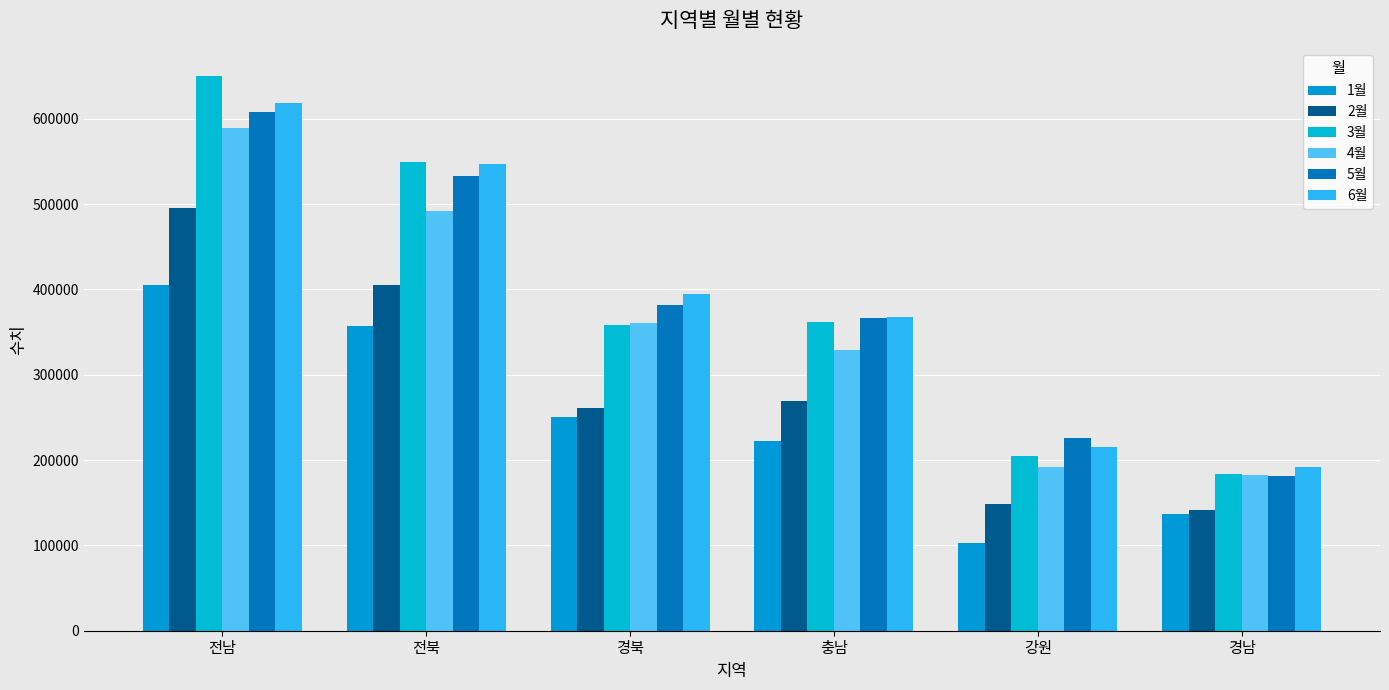

True or false: 1월 has a value of 249890.0 at 경북.

True